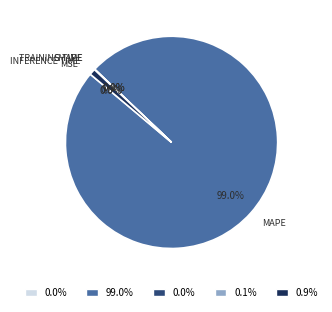

What is the change in value from Training Time to Inference Time?

+0.9